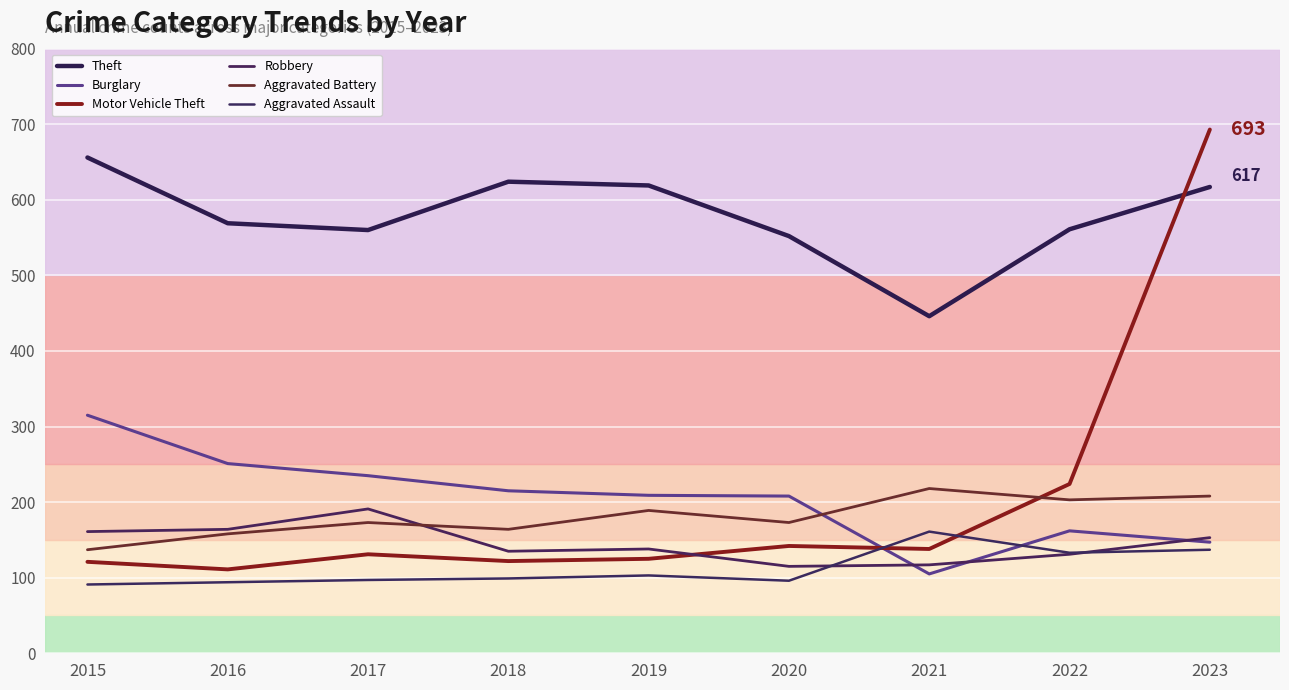

Is the value of Theft at 2022 greater than the value of Motor Vehicle Theft at 2017?

Yes